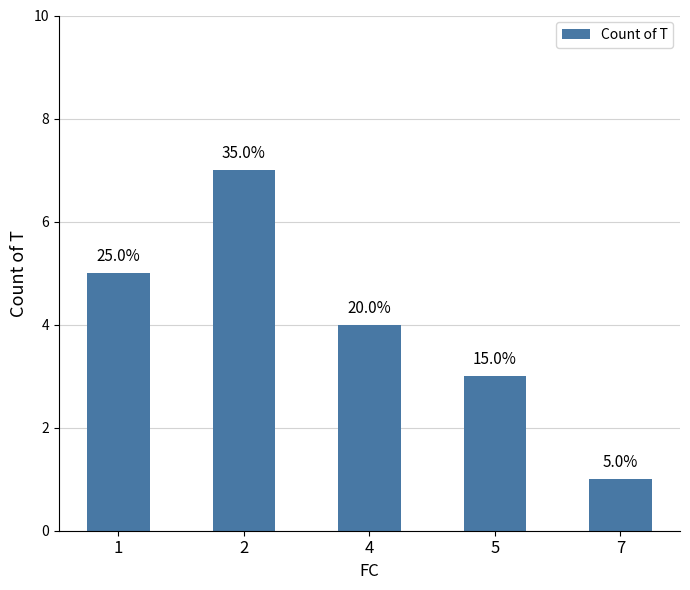

Reading left to right, extract all data points from this chart.

5	7	4	3	1